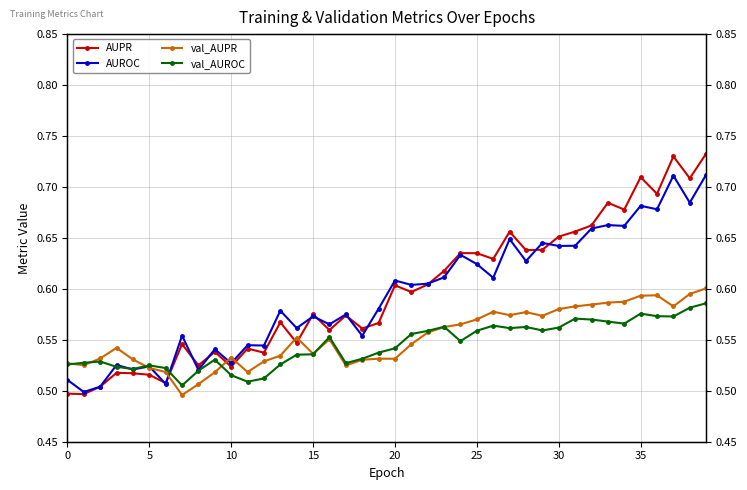

What is the label of the 11th point from the right?

29